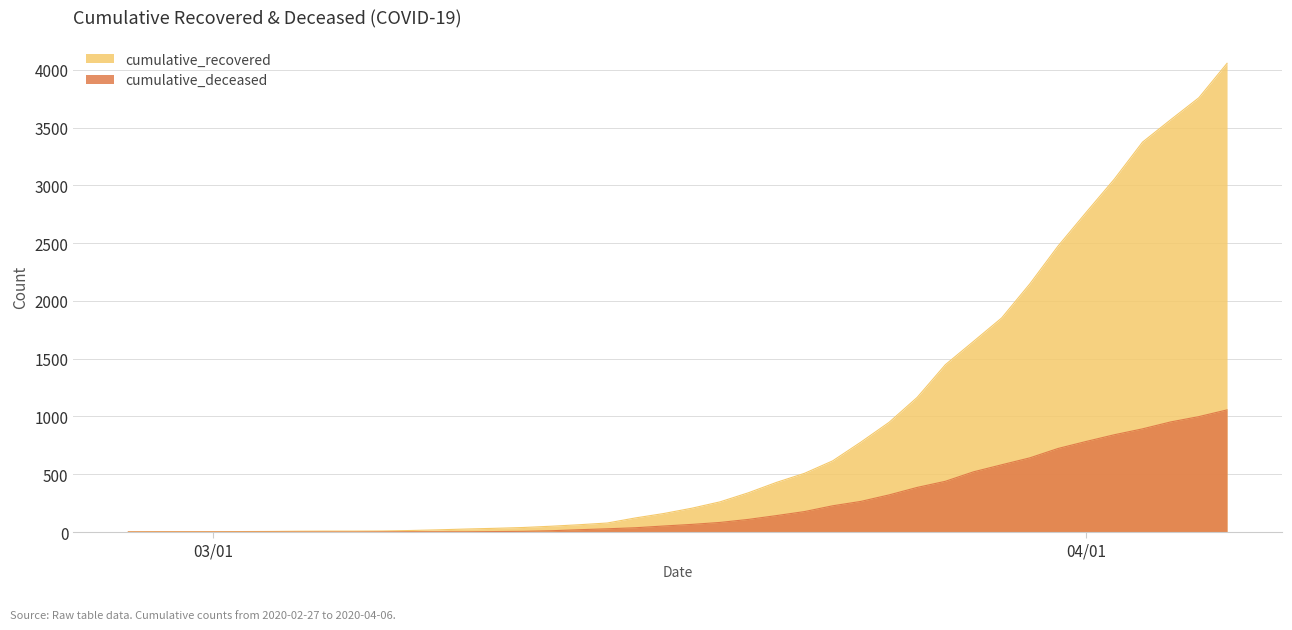

Which label corresponds to the smallest value in the chart?

2020-02-27